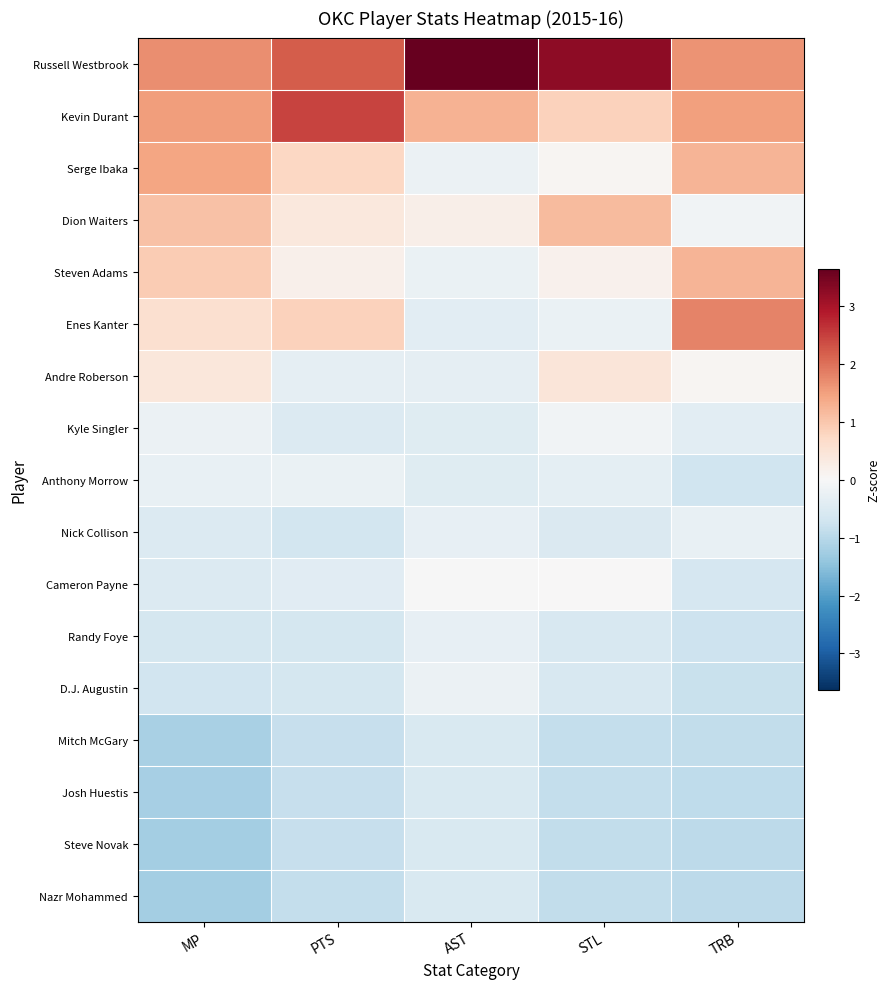

What is the difference between the highest and lowest values at PTS?

3.3